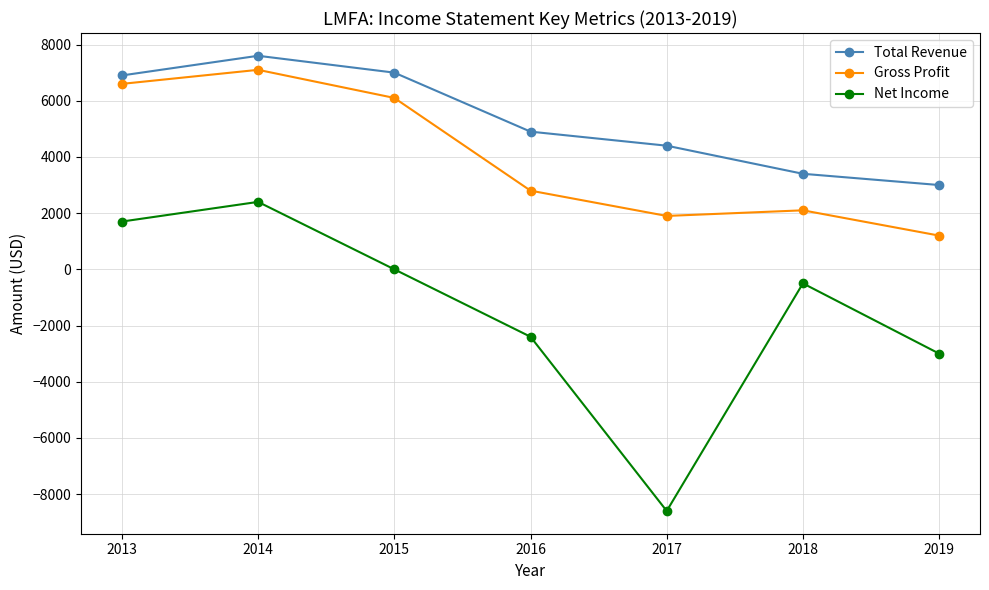

True or false: Gross Profit and Total Revenue cross at least once.

False